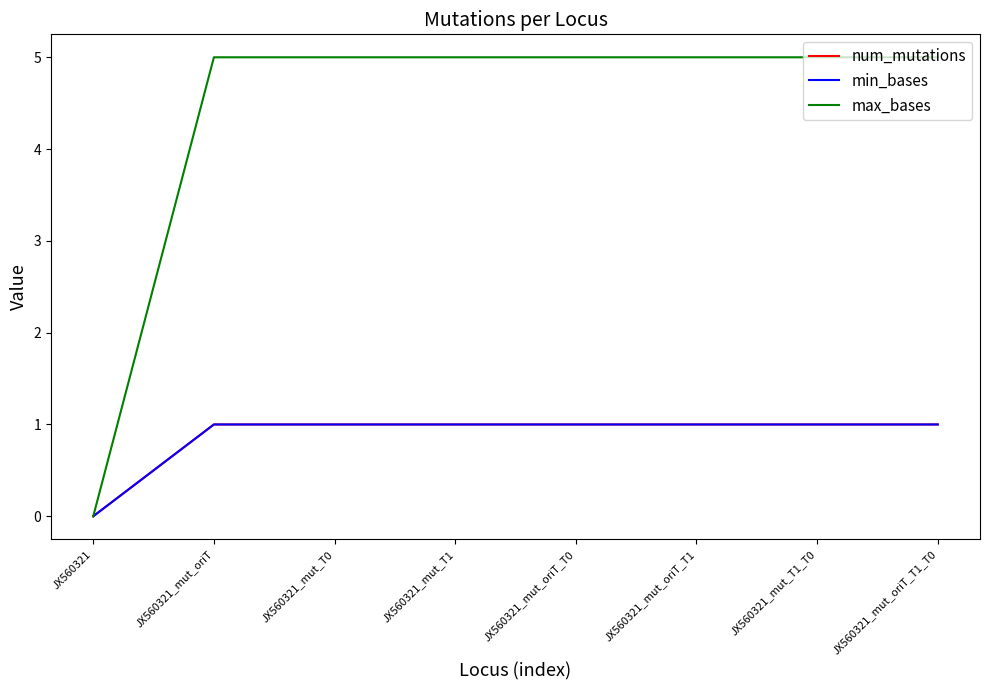

What is the label of the 3rd point from the left?

JX560321_mut_T0